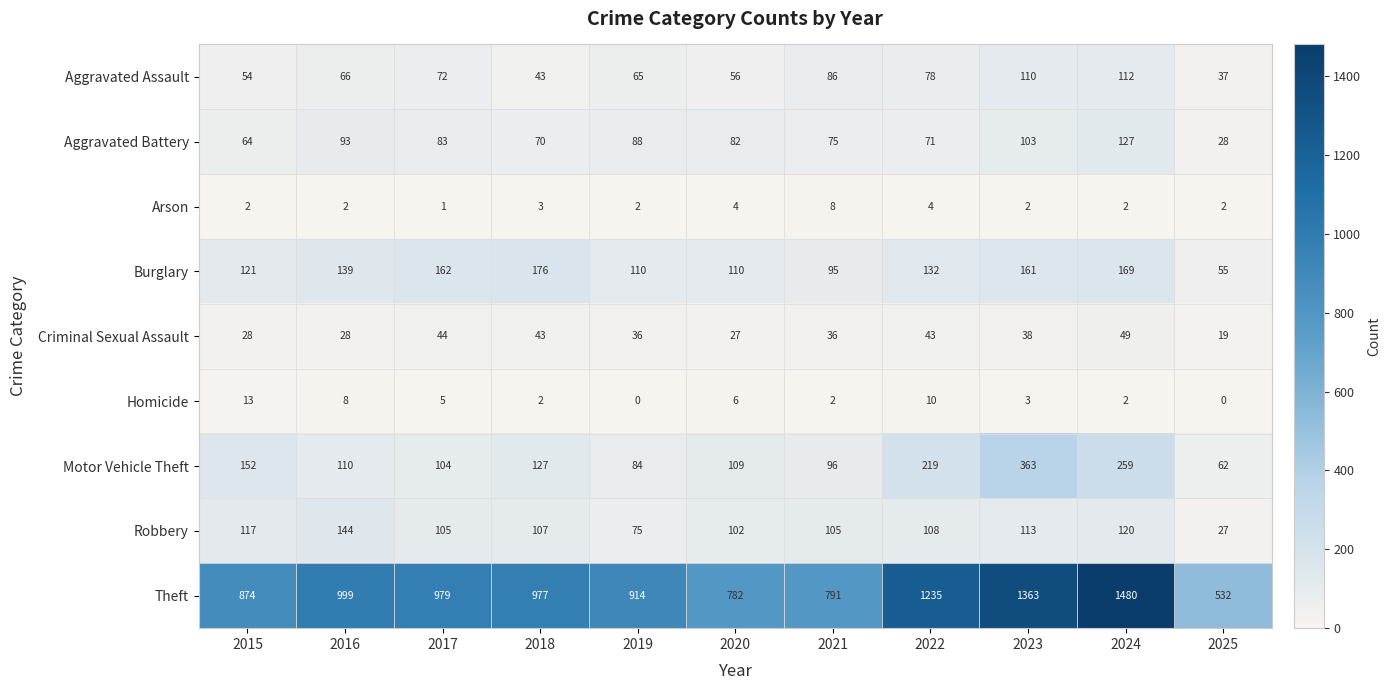

How many Arson values are between 2 and 4?

9